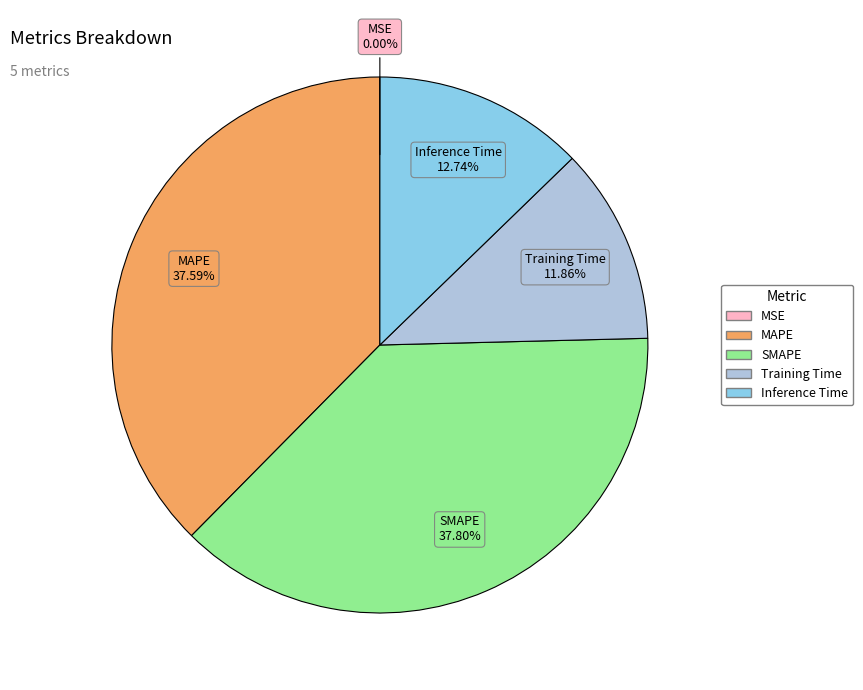

Does MAPE represent more than half of the total?

No